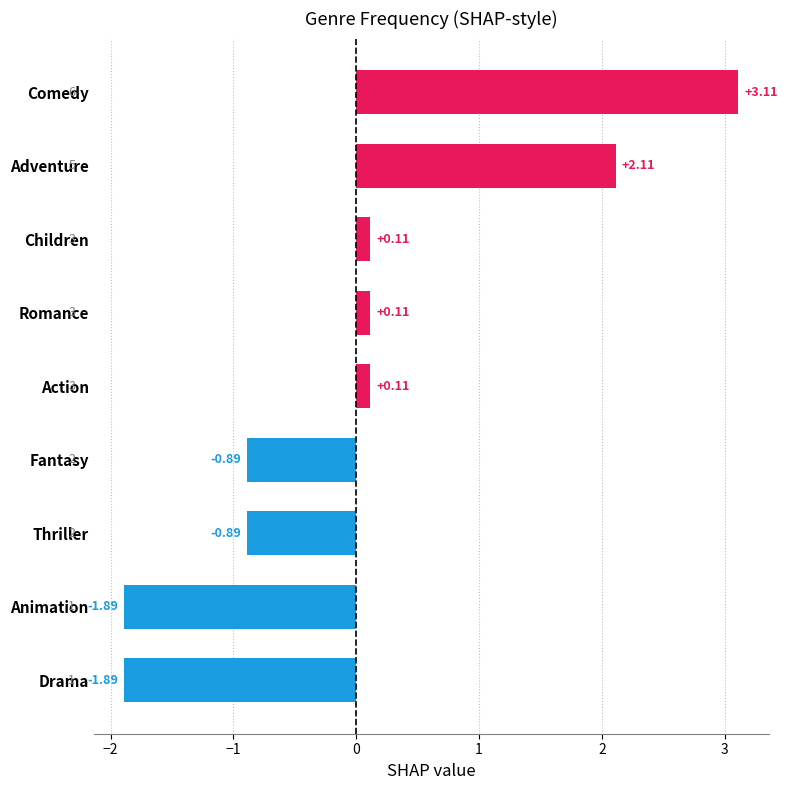

How many bars are there in total?

9